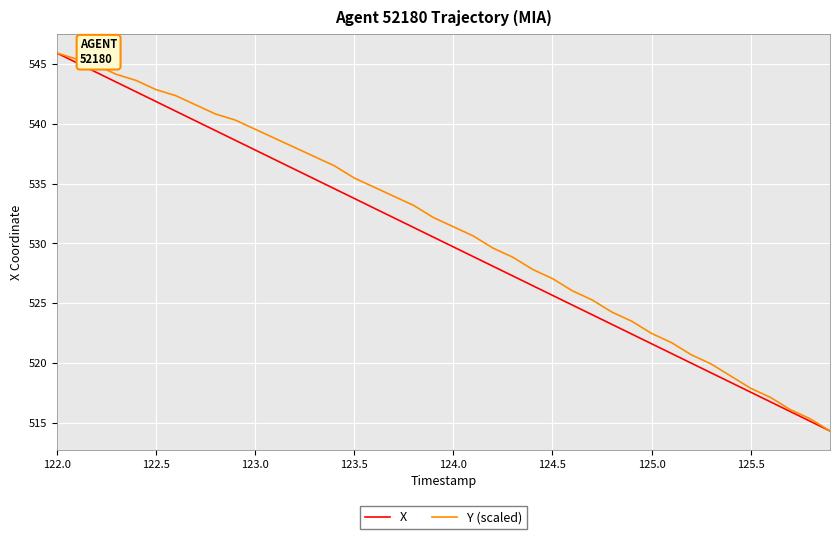

How many lines are shown in the chart?

2